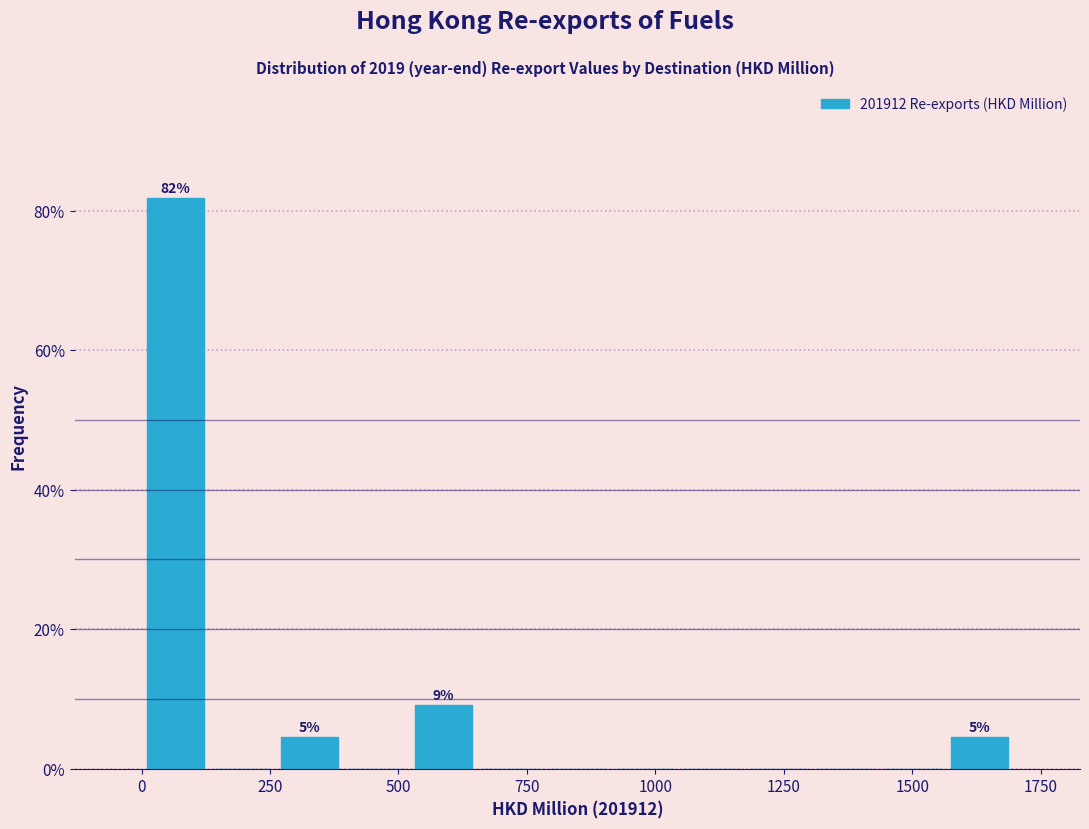

Around what value on the x-axis is the tallest bar? Give the approximate position of its centre, as read against the axis.

50